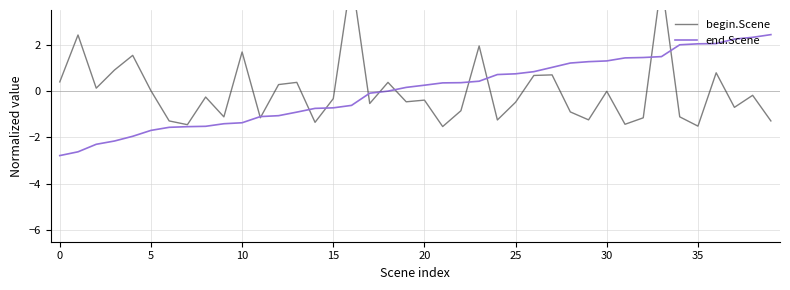

Which series changed the most between 15 and 30?

end.Scene